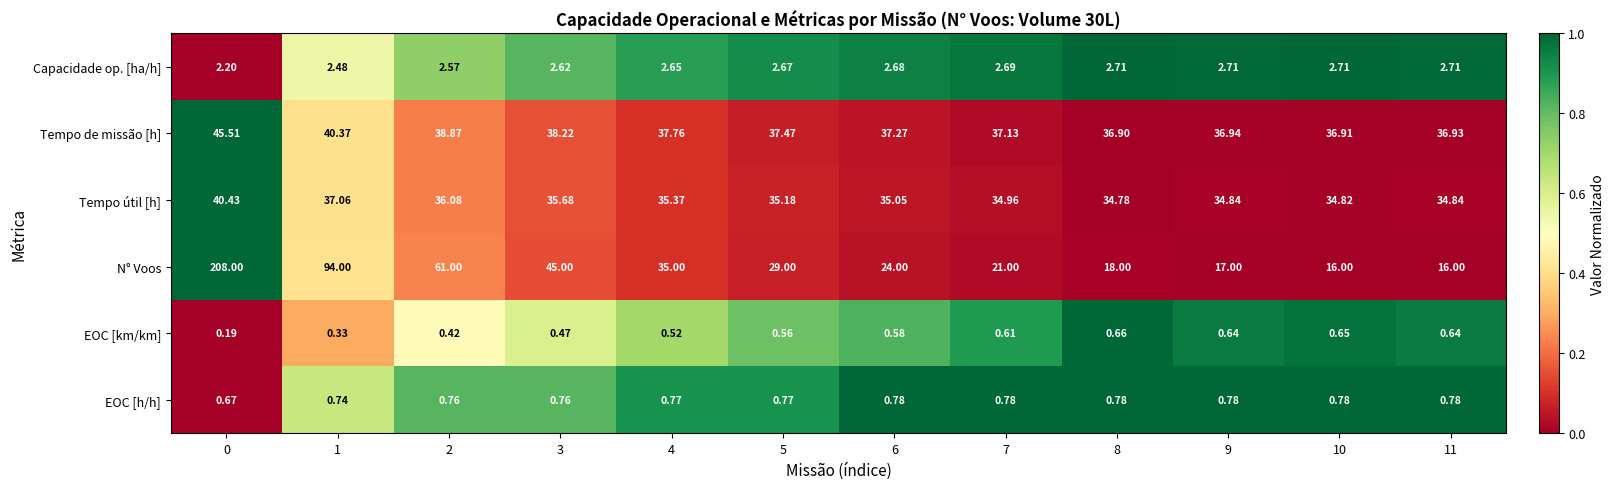

Between 2 and 5, which series saw the biggest shift?

N° Voos